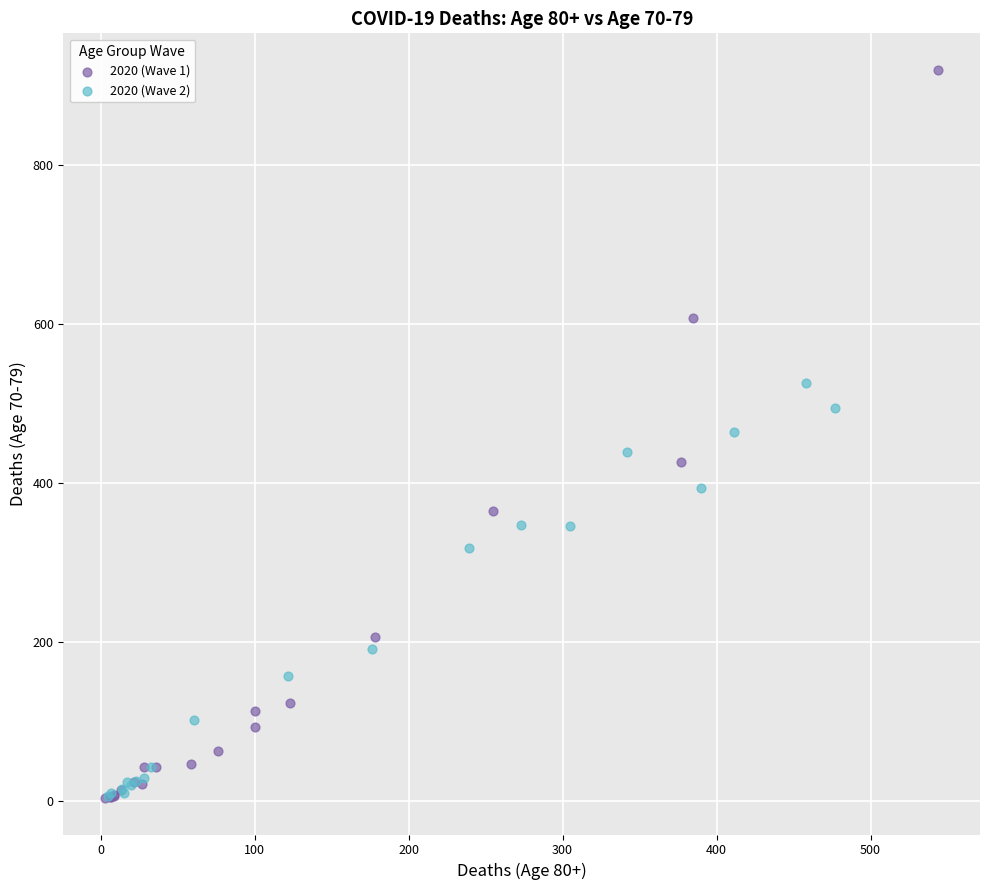

Which series has the widest spread of Y values?

2020 (Wave 1)